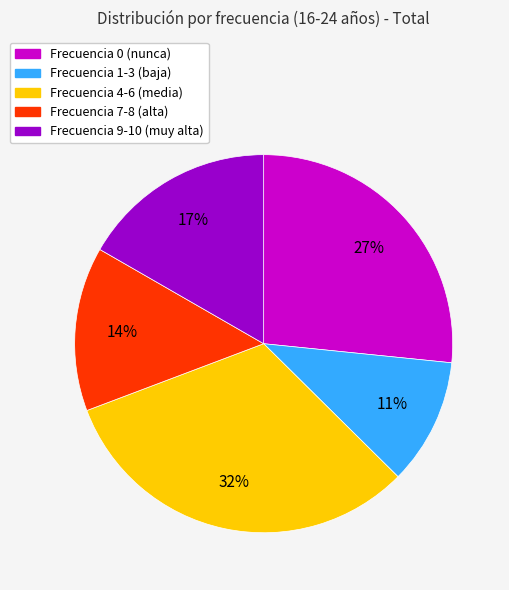

Is there a majority slice in this chart?

No